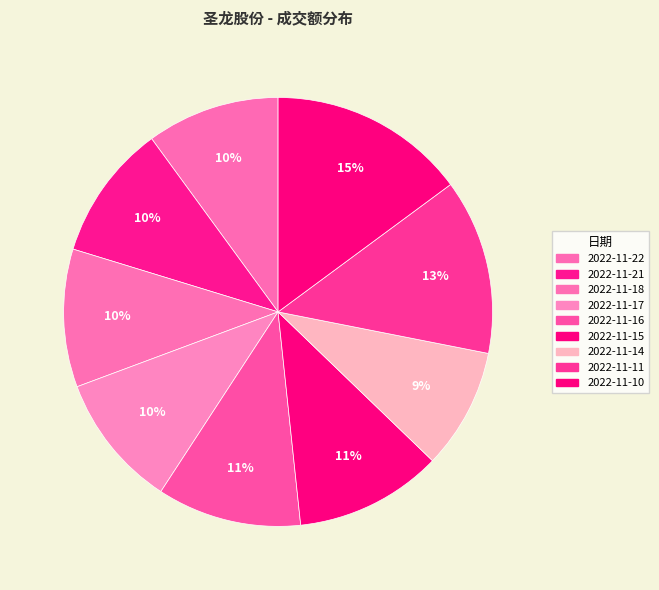

Between 2022-11-16 and 2022-11-21, which is larger?

2022-11-16